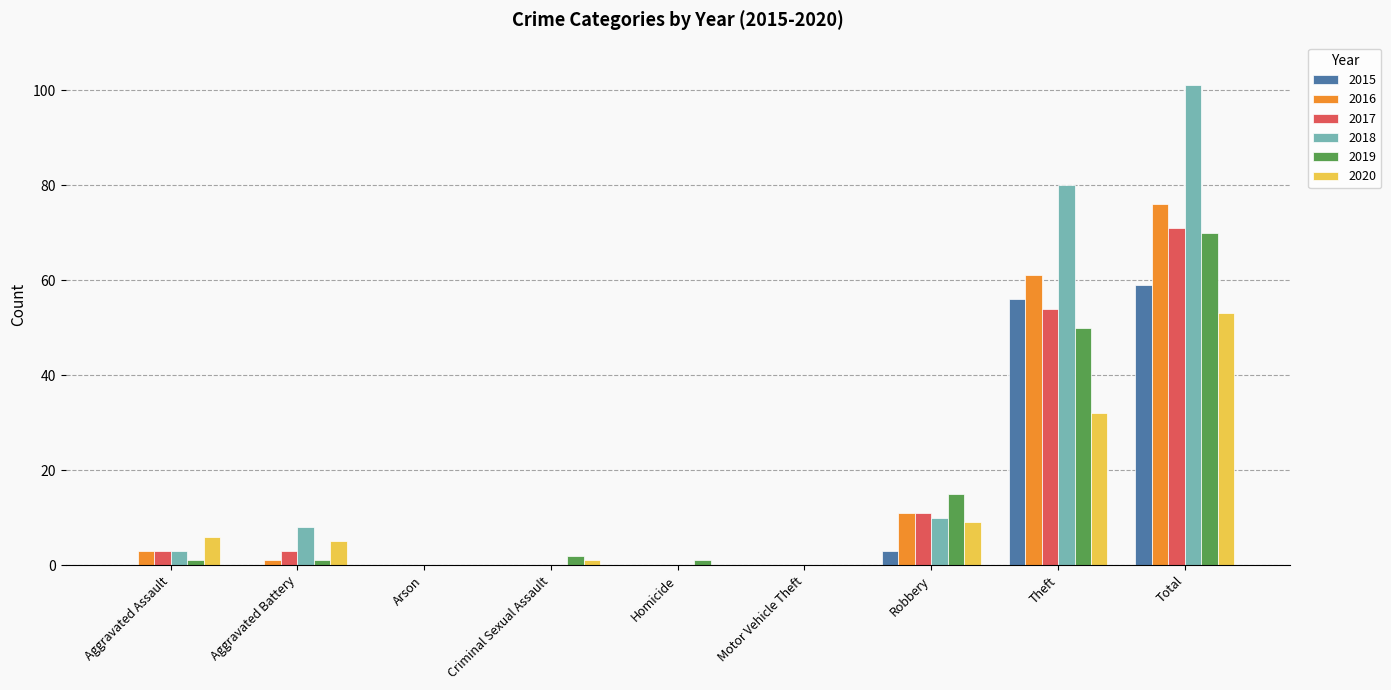

What is the highest value of the 2020 series?

53